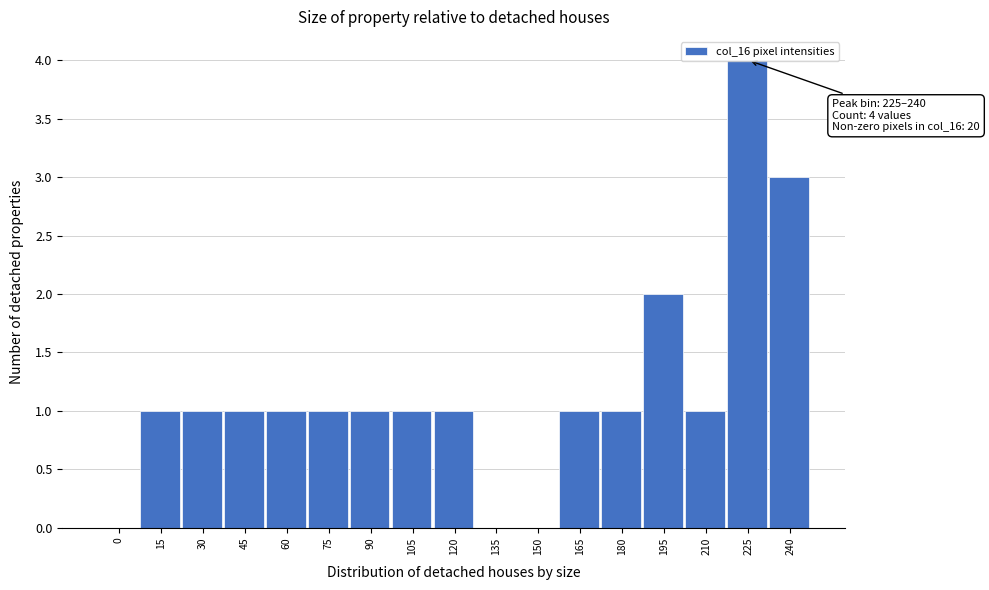

True or false: the data shows 1 at 150.

False